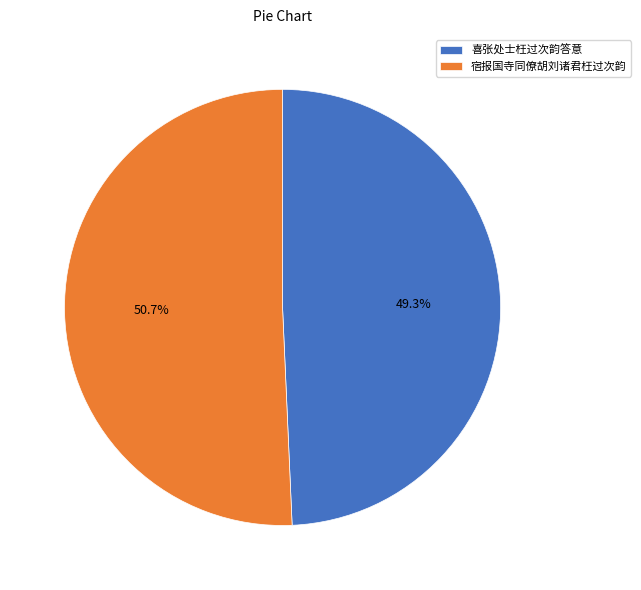

Do 宿报国寺同僚胡刘诸君枉过次韵 and 喜张处士枉过次韵答意 together represent more than half of the pie?

Yes